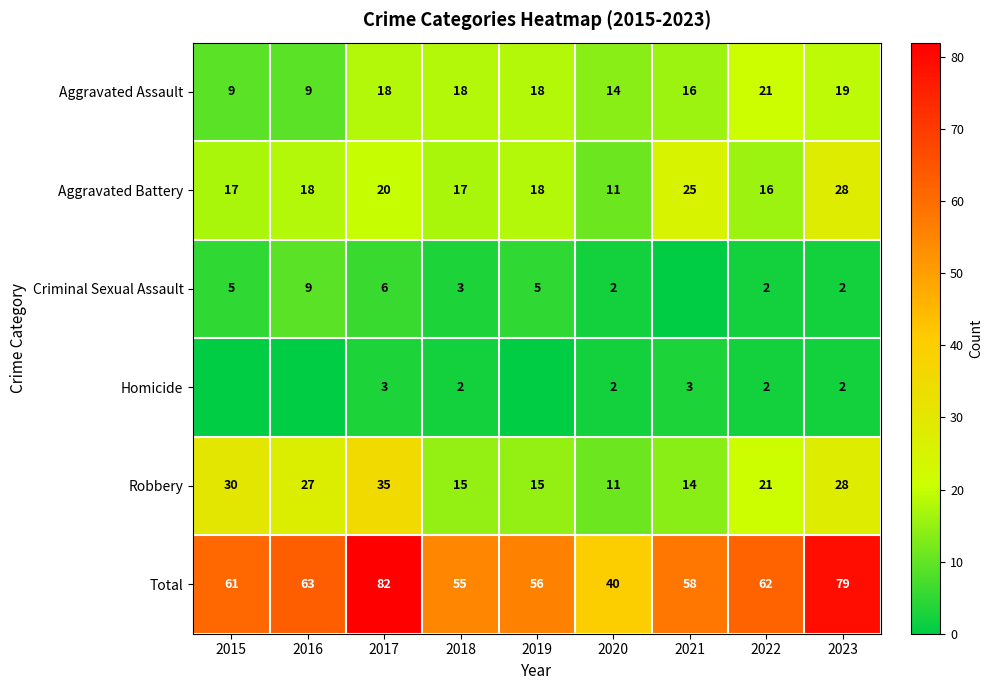

What is the difference between the Aggravated Assault values at 2021 and 2015?

7